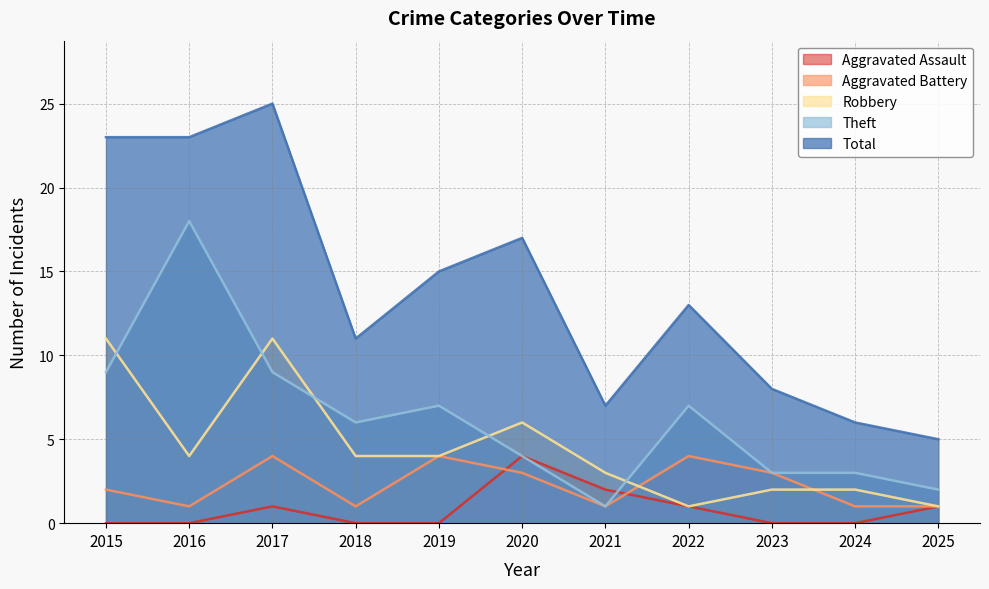

Does the chart have visible grid lines?

Yes